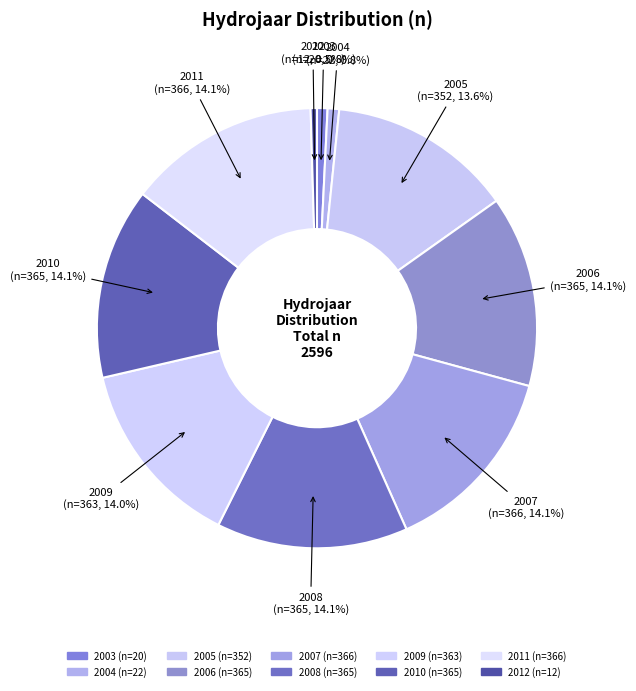

What is the largest slice in the pie chart?

2007